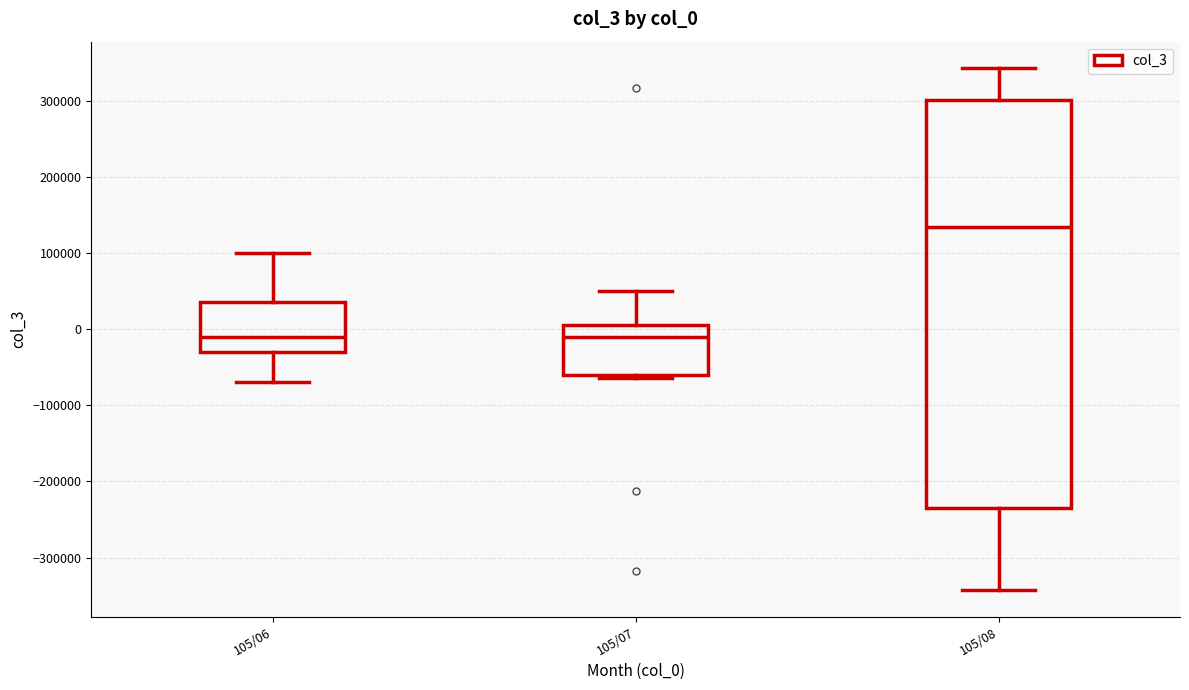

Which box's median line is the highest?

105/08